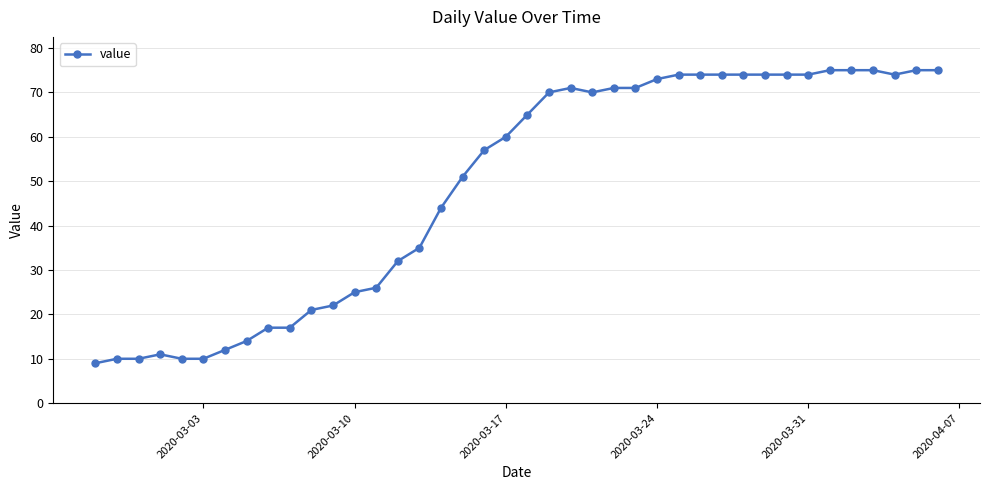

What is the sum of all values?

1951